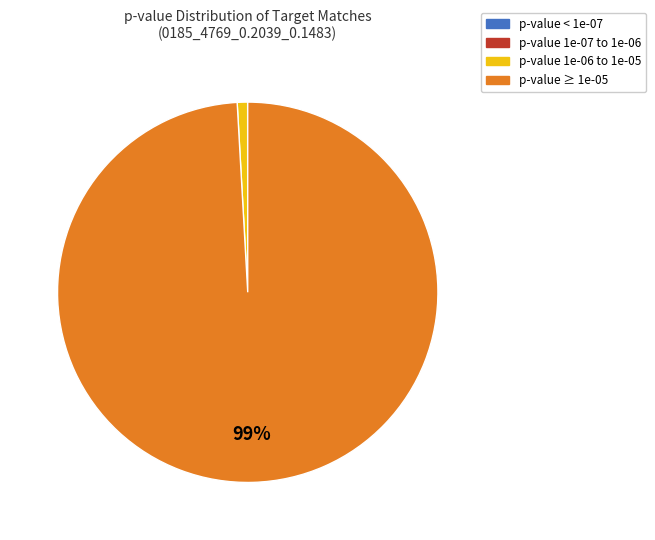

Is there any slice that represents more than half of the pie?

Yes